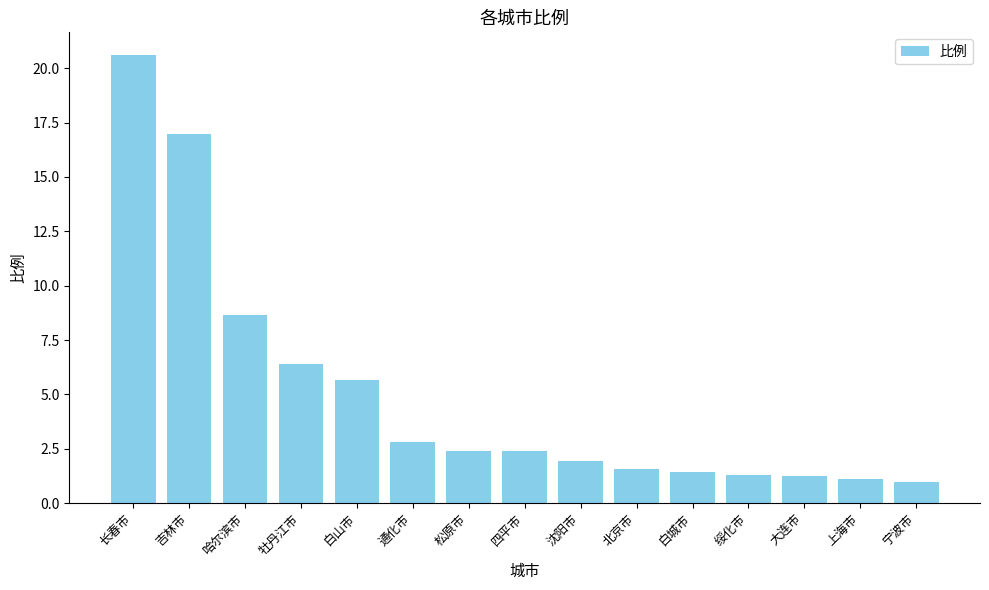

What is the change in value from 哈尔滨市 to 宁波市?

-7.7